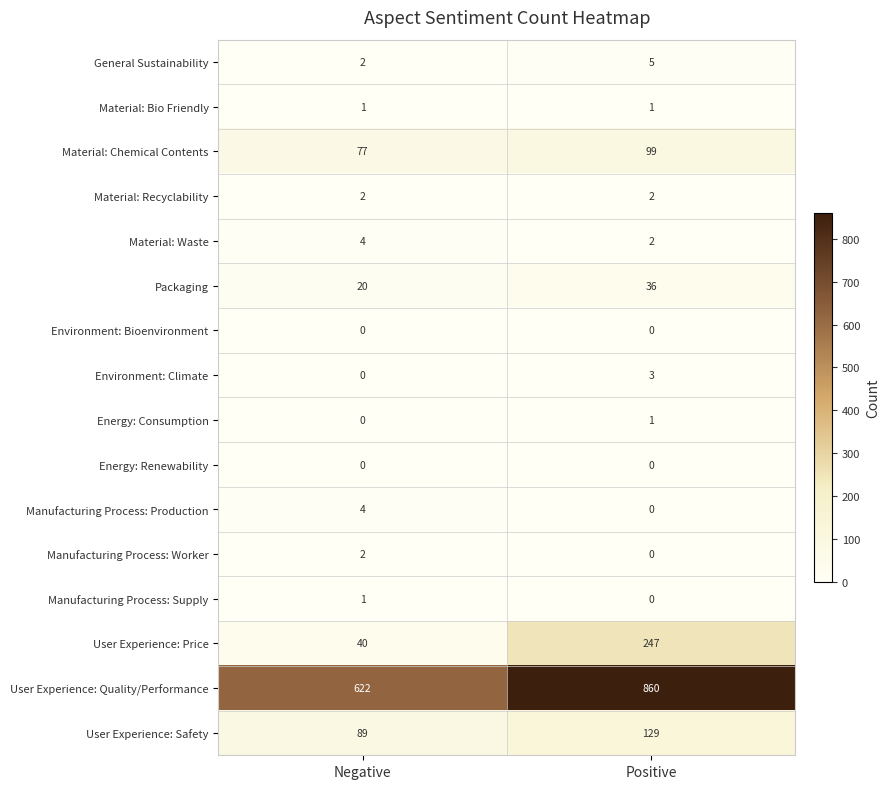

What is the average value of the User Experience: Price series?

144